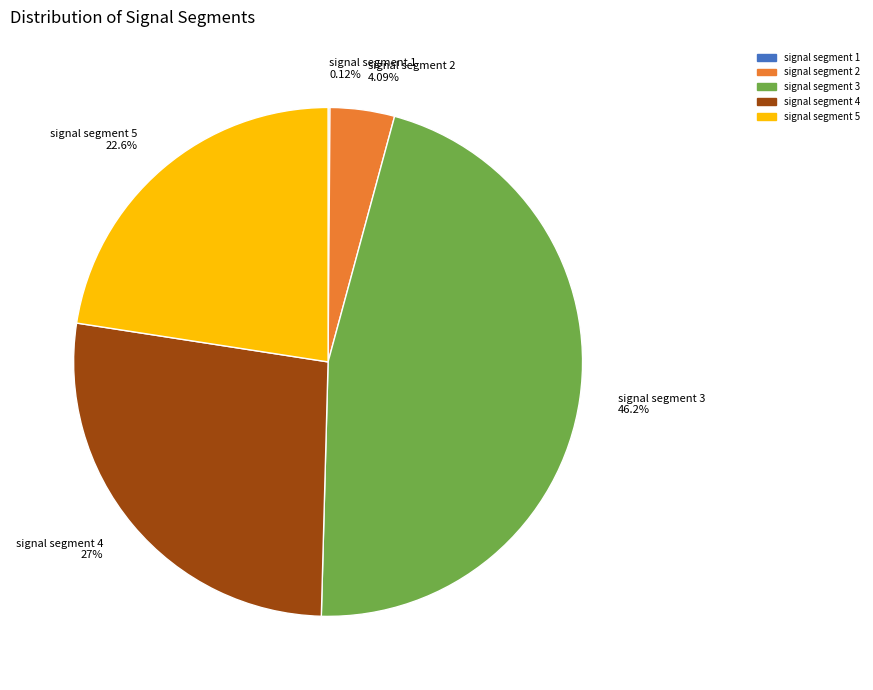

Which has a higher value, signal segment 2 or signal segment 4?

signal segment 4